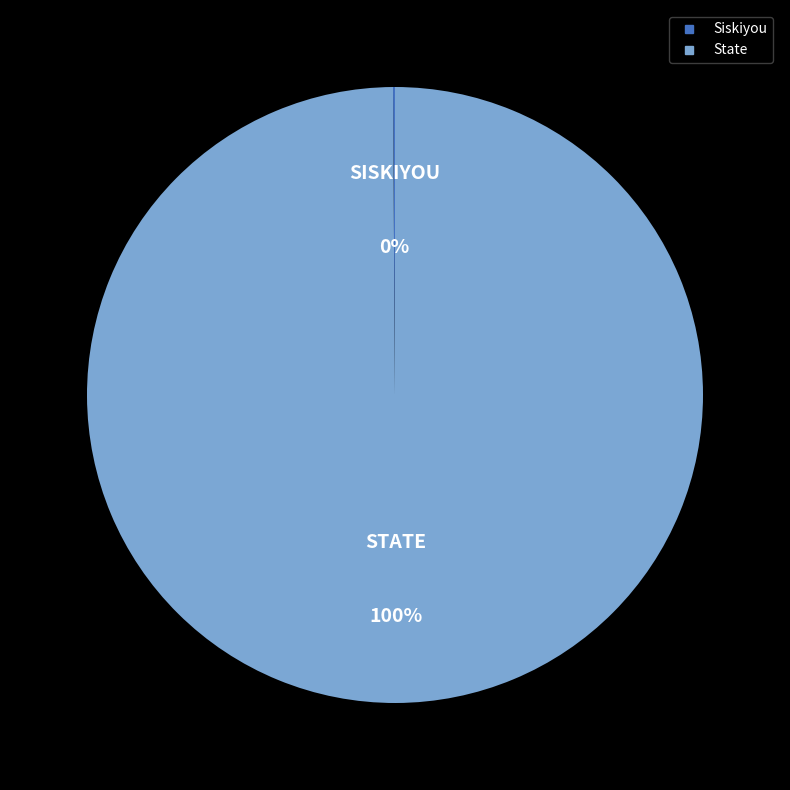

To the nearest percent, what is the average slice percentage?

50%